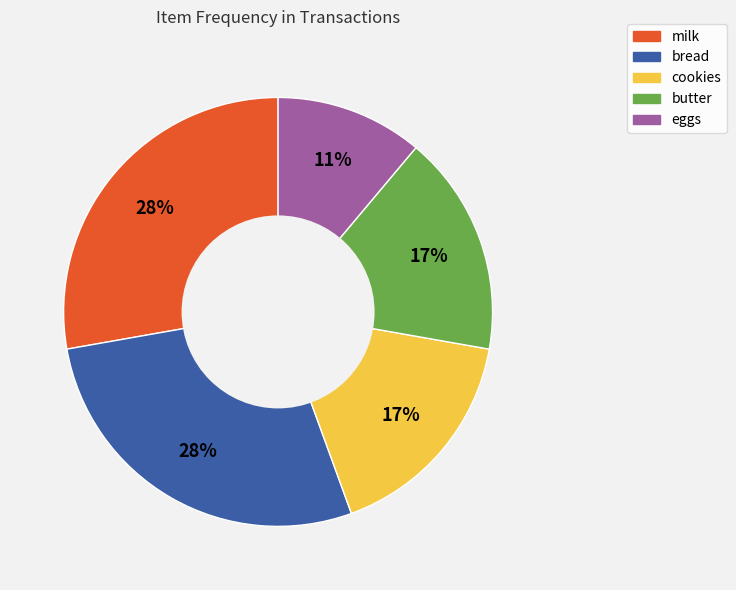

True or false: butter accounts for 11% of the total.

False